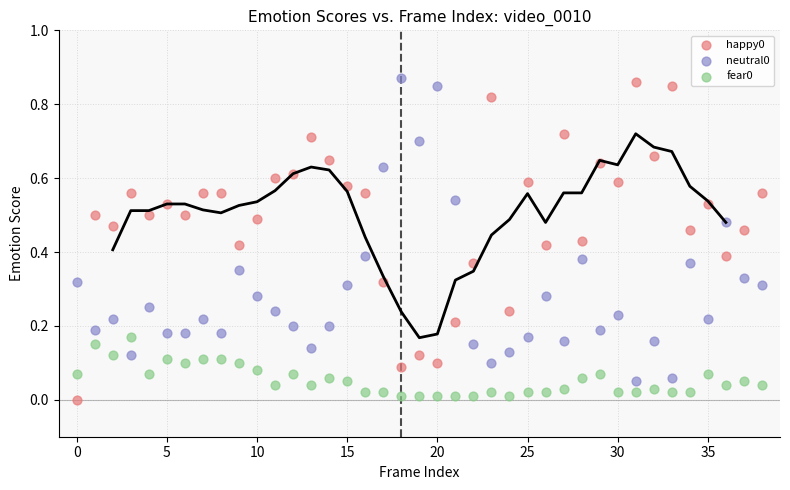

Count the number of points in this scatter plot.

117